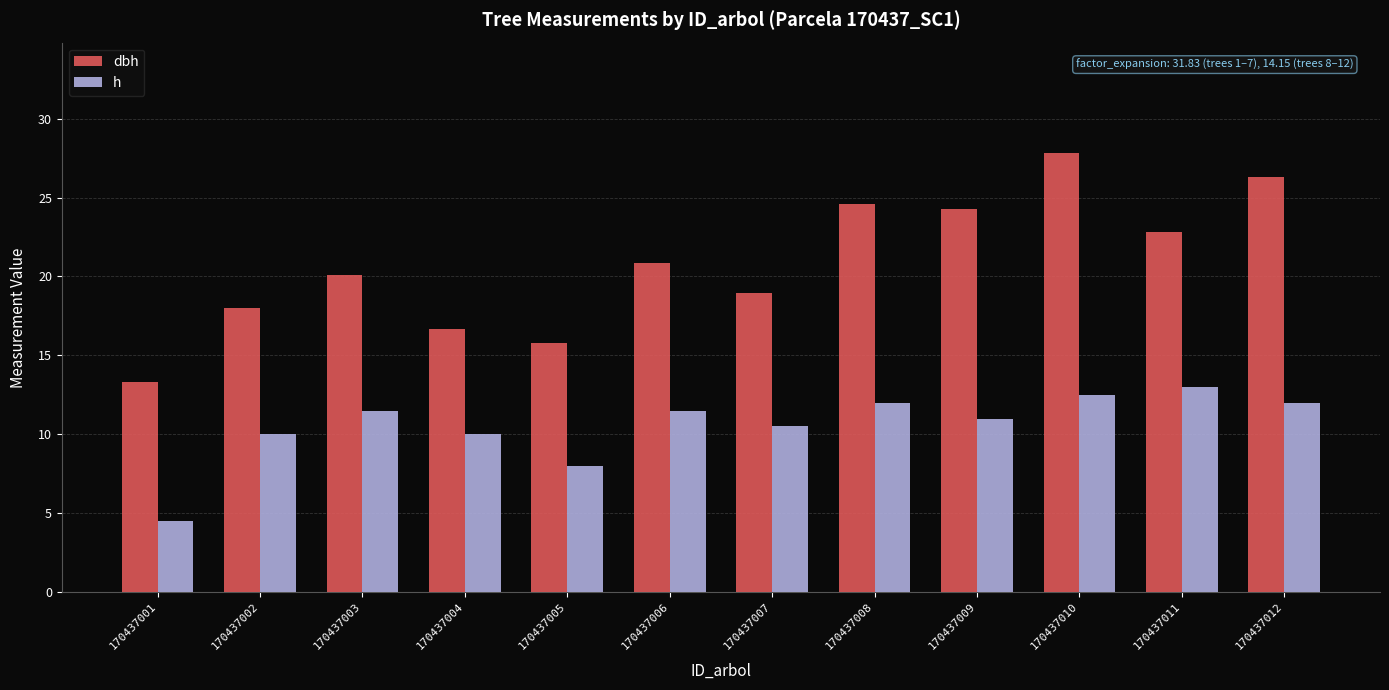

What is the difference between the second highest and minimum values in the h series?

8.0